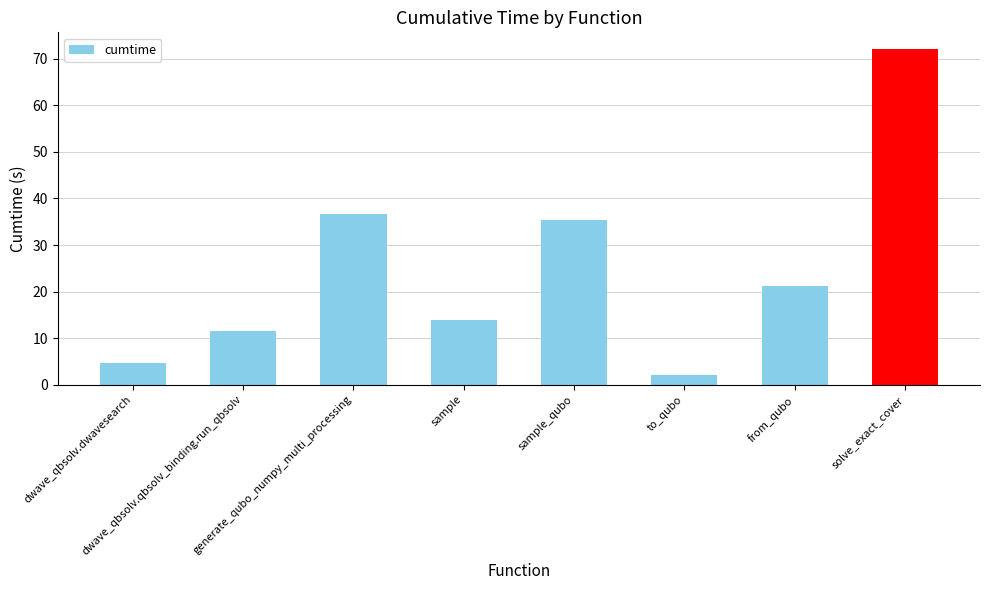

Approximately how many times larger is the value at solve_exact_cover compared to sample_qubo?

2.0